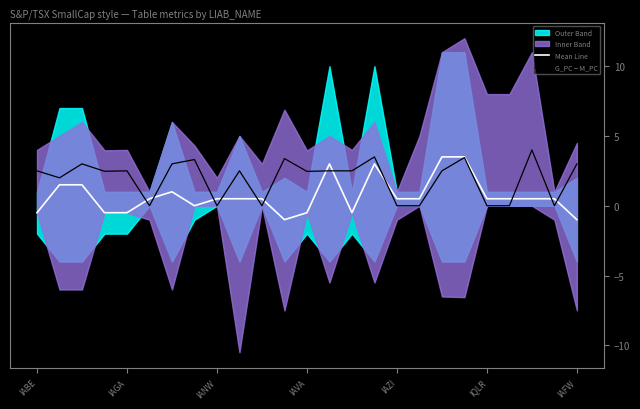

True or false: Mean Line has a value of -0.5 at IAVA.

True